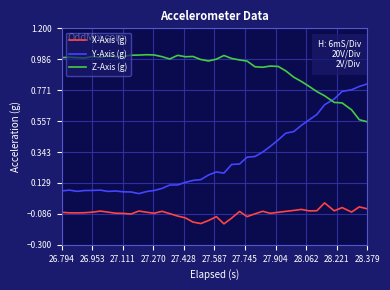

Which series has the largest total across all categories?

Z-Axis (g)